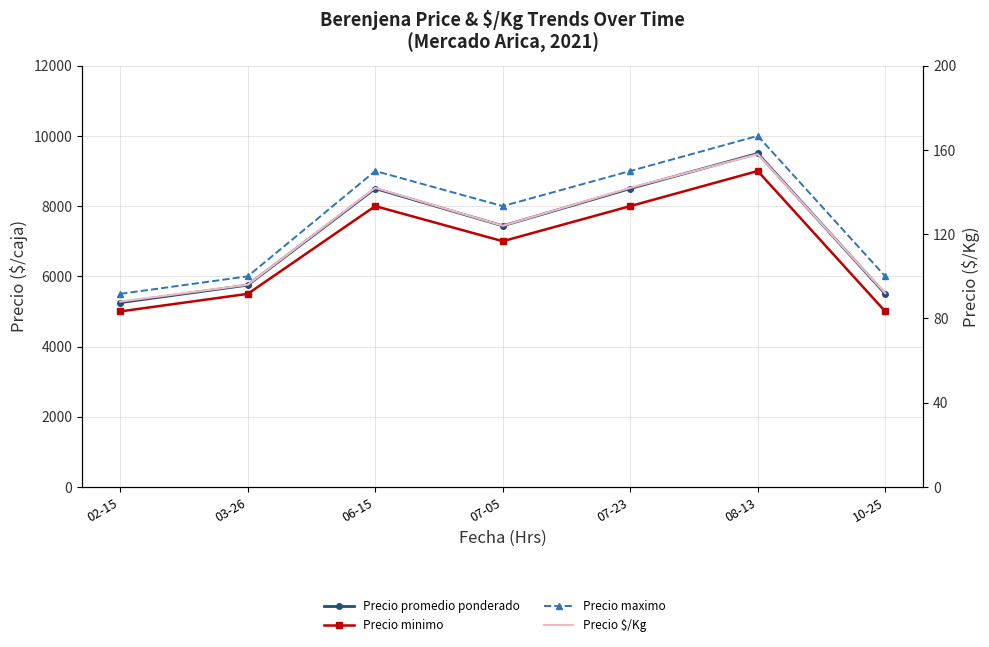

At how many categories does at least one series exceed 9465?

1